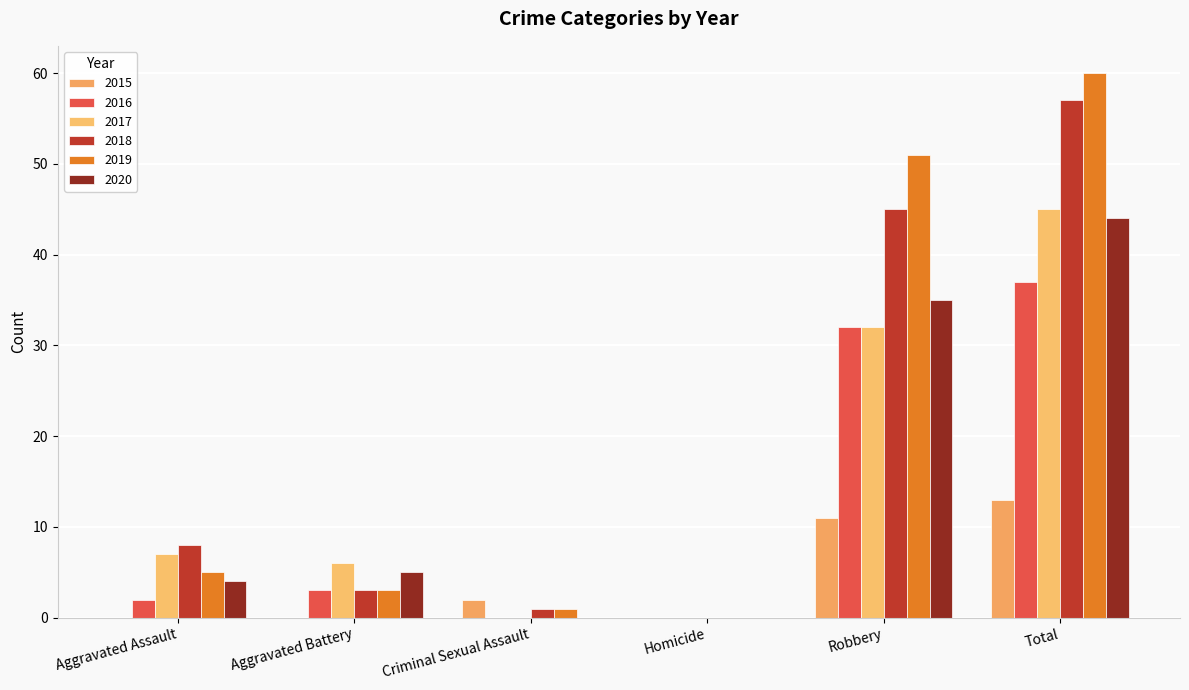

True or false: 2019 has a value of 1 at Aggravated Assault.

False